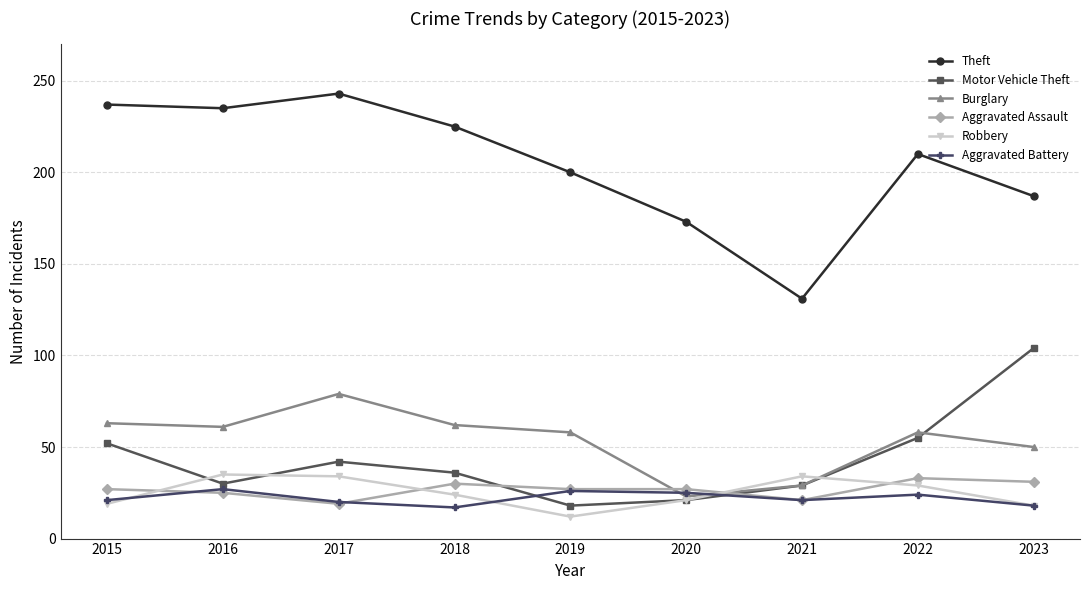

What is the value of the Burglary point at the 8th from the left?

58